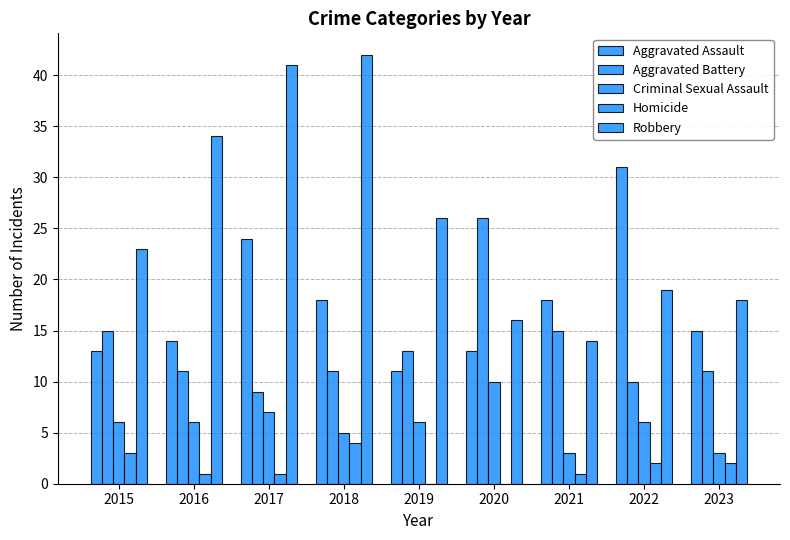

What is the spread (max minus min) of values at 2018?

38